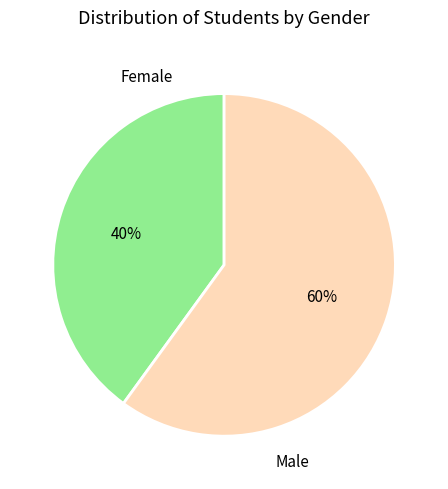

To the nearest percent, what is the difference between the largest and smallest slice percentages?

20%